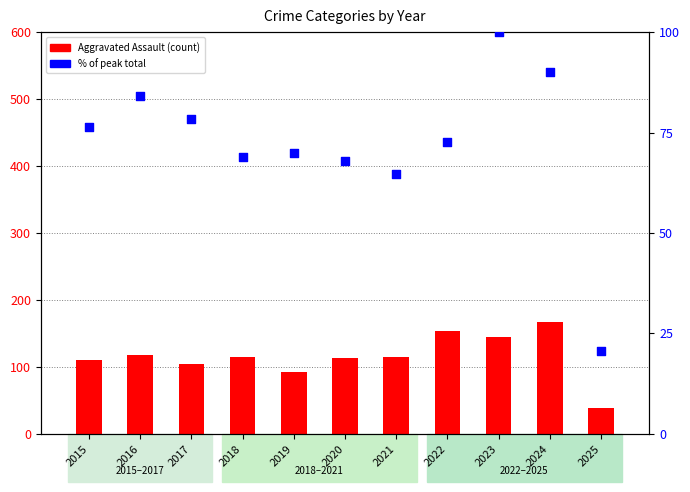

Which series has the largest total across all categories?

Aggravated Assault